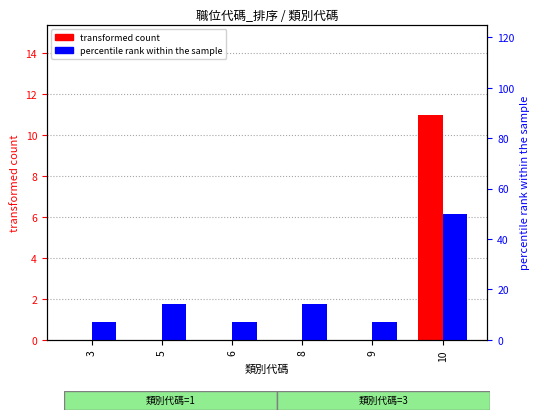

Does the chart contain stacked bars?

No